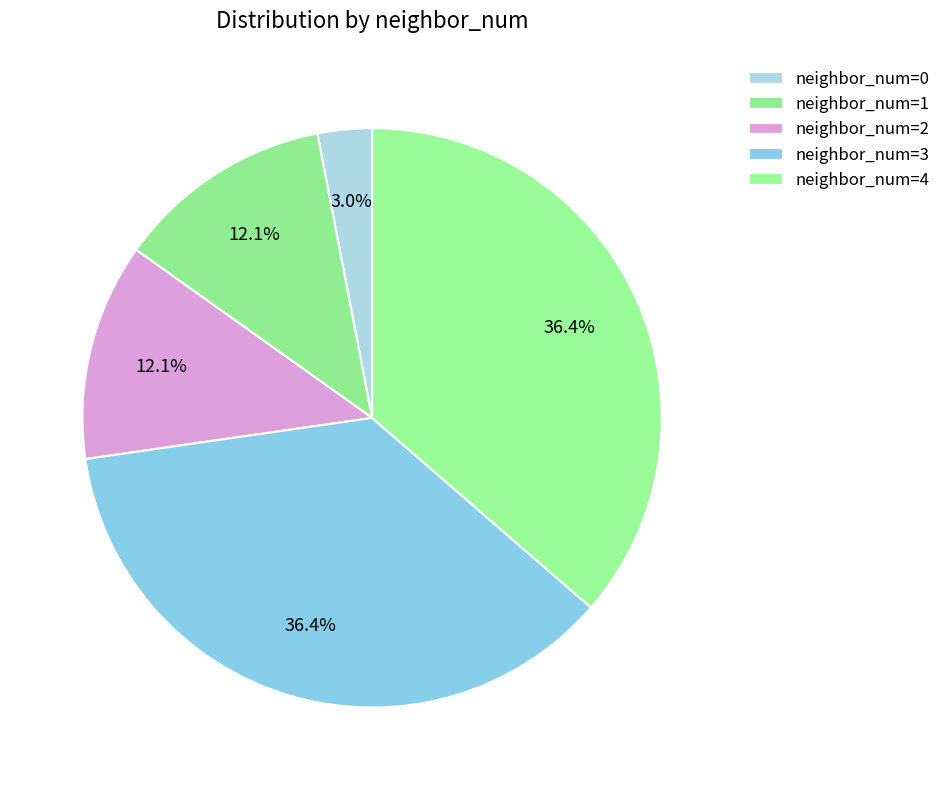

Count the number of slices in the pie.

5